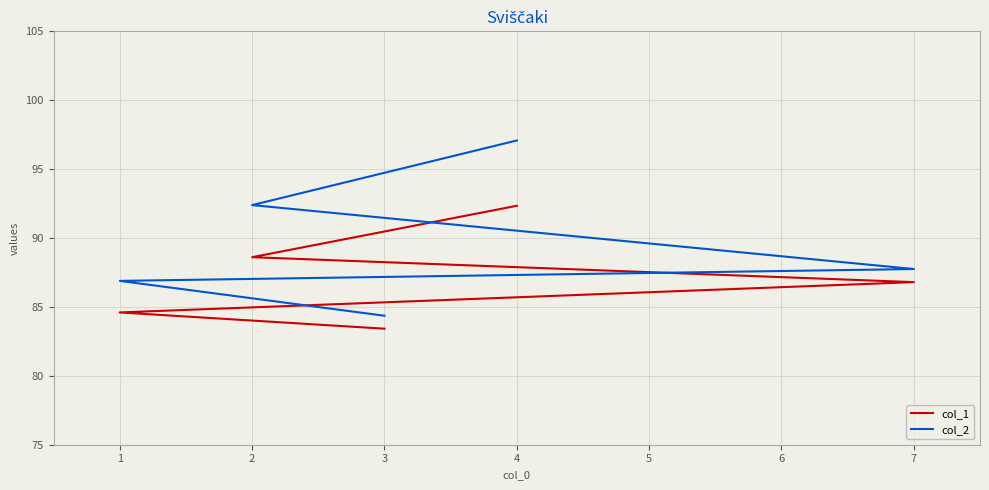

Between 4 and 7, which is larger?

4